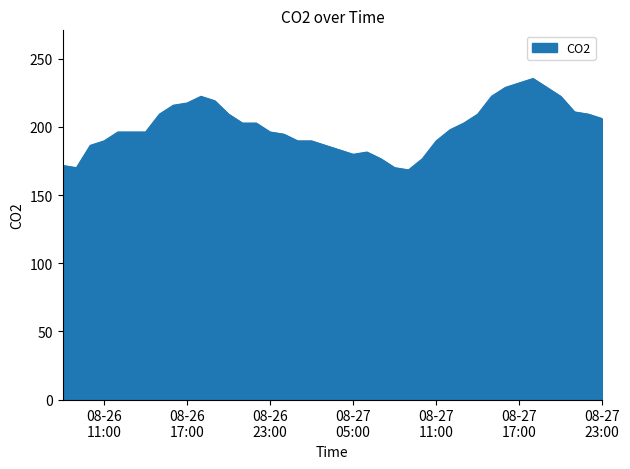

What is the minimum value shown in the chart?

168.5